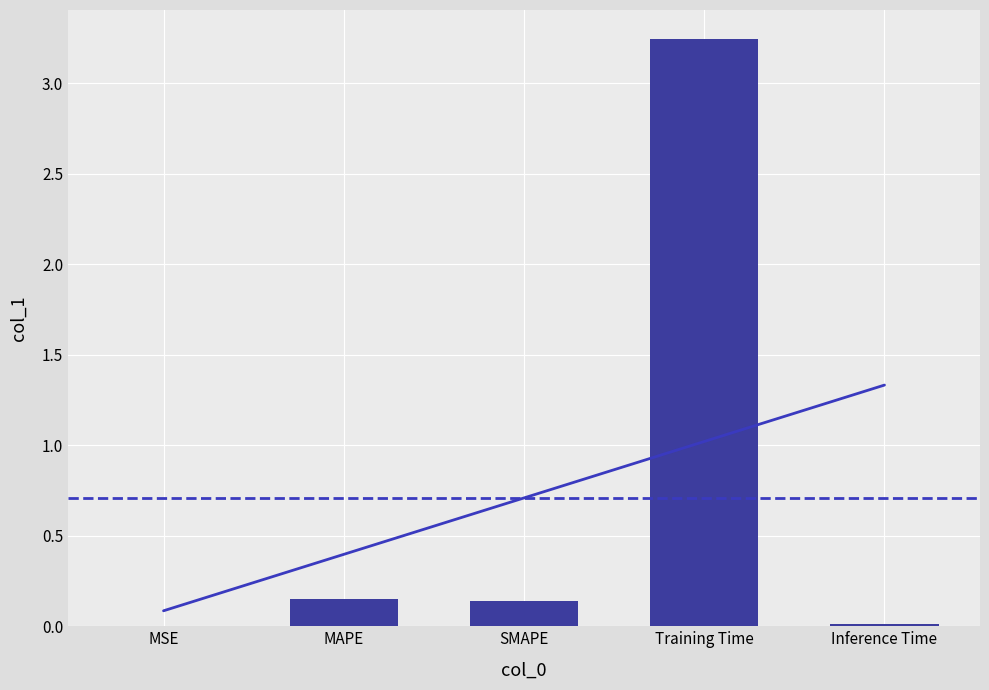

Which label corresponds to the smallest value in the chart?

MSE